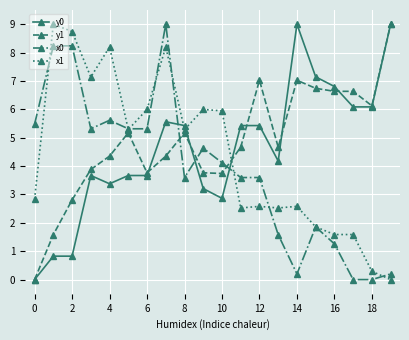

What are all the series names shown in the legend?

y0, y1, x0, x1